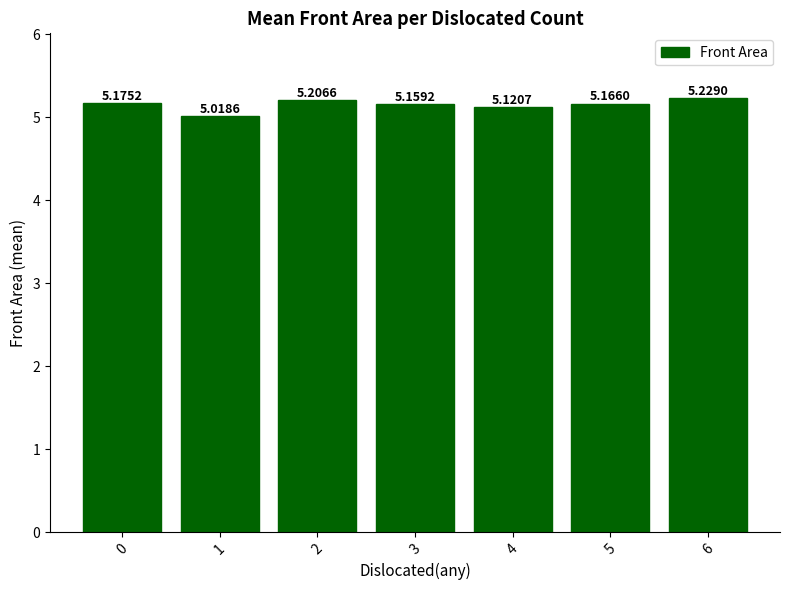

What is the sum of the values at 4 and 2?

10.3